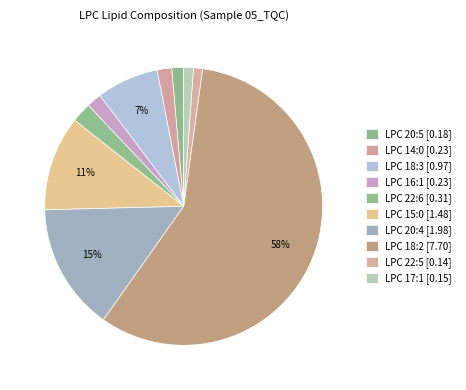

To the nearest percent, what percentage of the pie is LPC 16:1?

2%